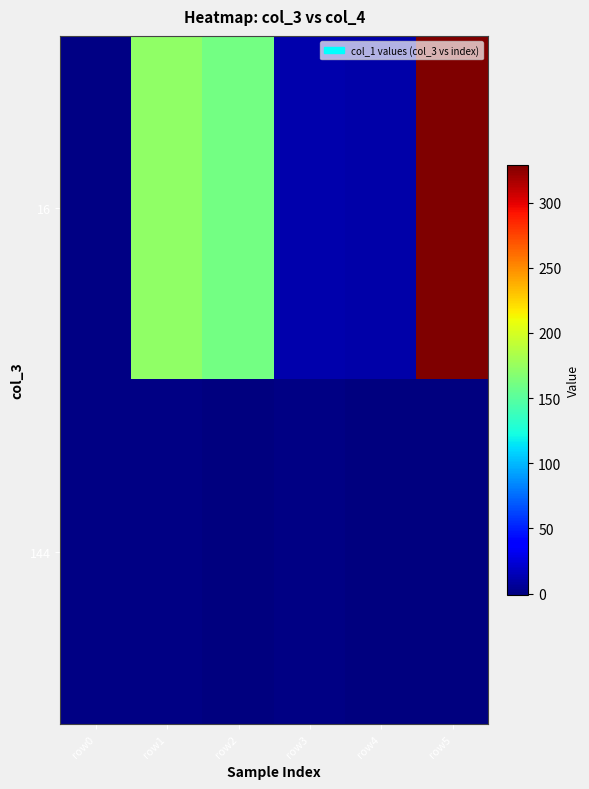

Reading right to left, extract all data points from this chart.

16: row5=329.1	row4=11.0	row3=12.0	row2=160.6	row1=172.3	row0=0.0
144: row5=-0.2	row4=-0.6	row3=0.8	row2=-1.3	row1=0.2	row0=0.0